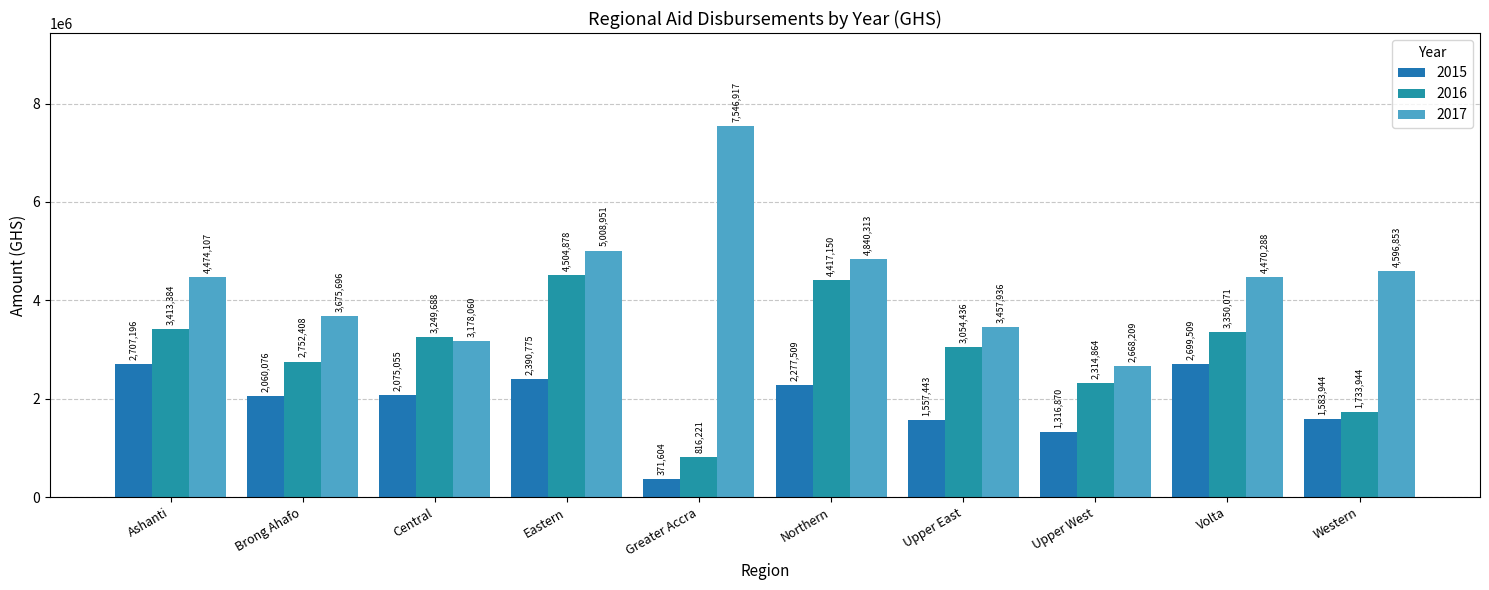

What is the label of the 9th bar from the right?

Brong Ahafo